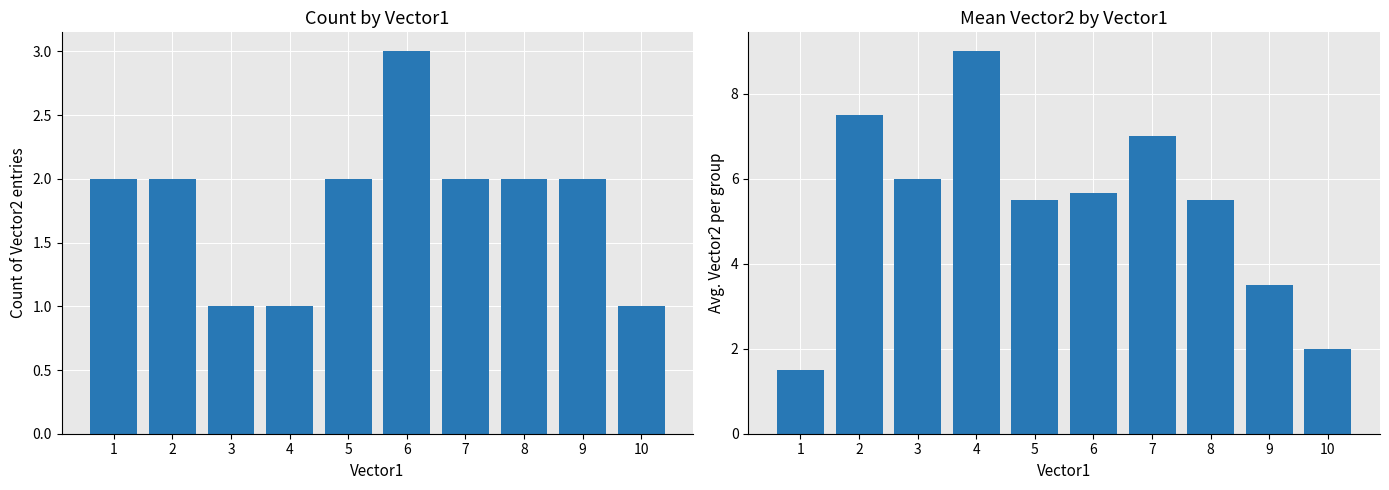

Which series has the largest total across all categories?

Mean of Vector2